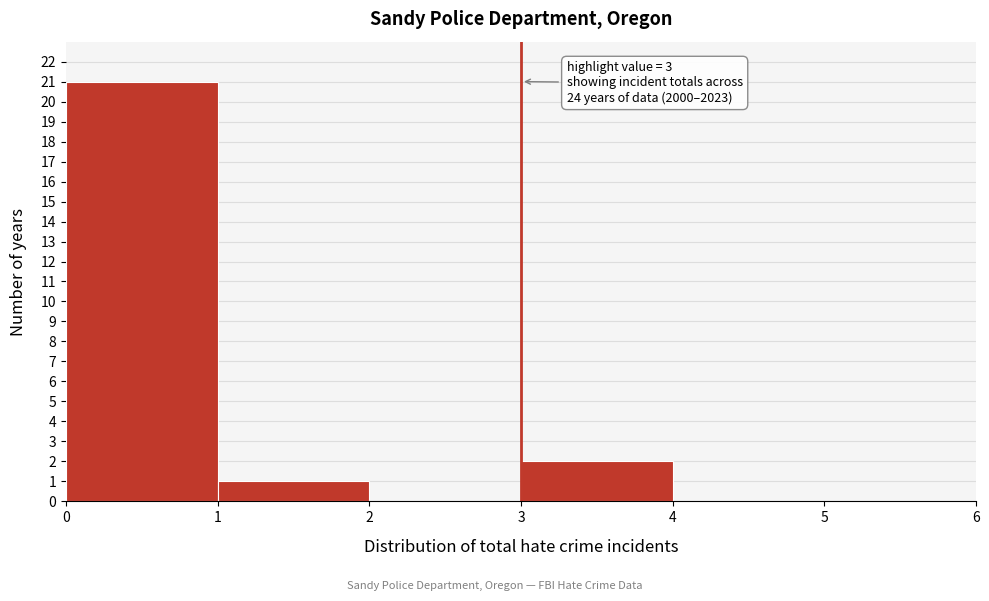

Which range on the x-axis has the tallest bar?

0 to 1